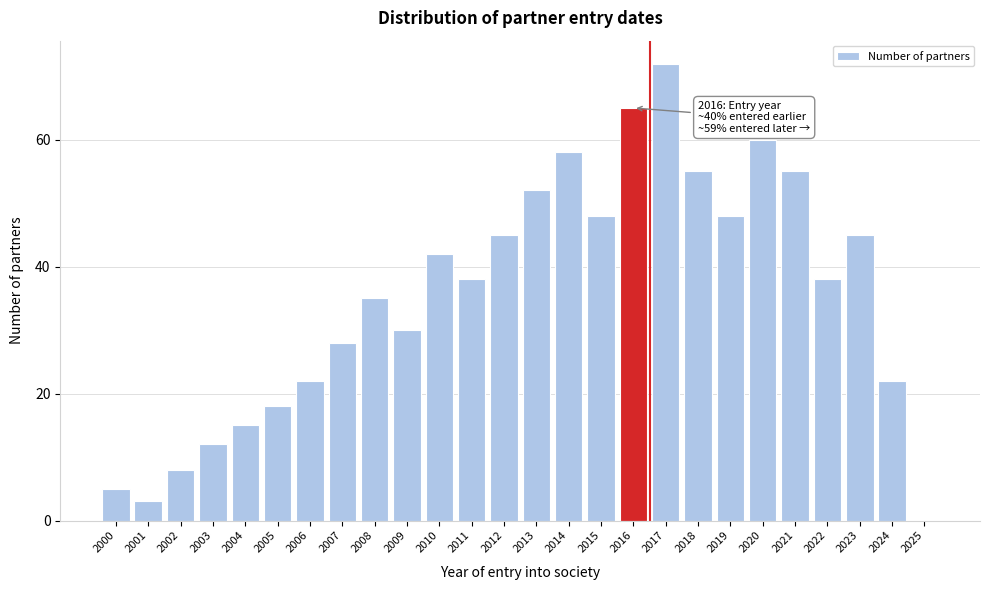

Reading left to right, extract all data points from this chart.

2000=5	2001=3	2002=8	2003=12	2004=15	2005=18	2006=22	2007=28	2008=35	2009=30	2010=42	2011=38	2012=45	2013=52	2014=58	2015=48	2016=65	2017=72	2018=55	2019=48	2020=60	2021=55	2022=38	2023=45	2024=22	2025=0